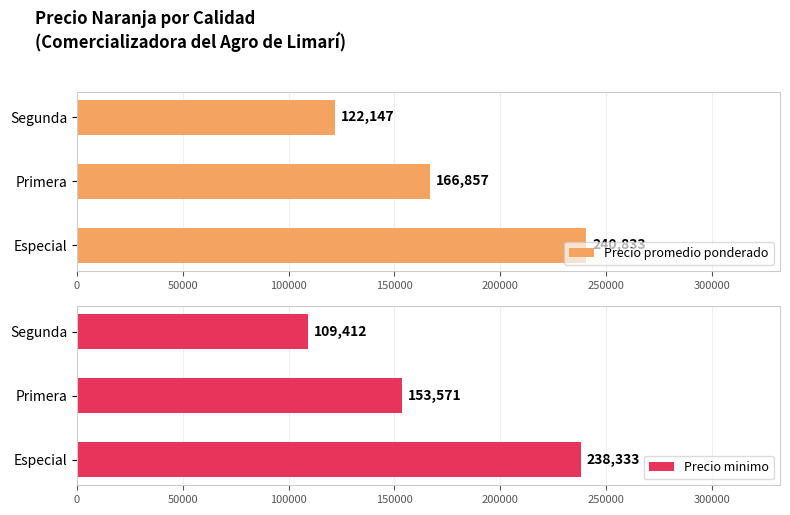

Rank the series by their average value, from highest to lowest.

Precio promedio ponderado, Precio minimo